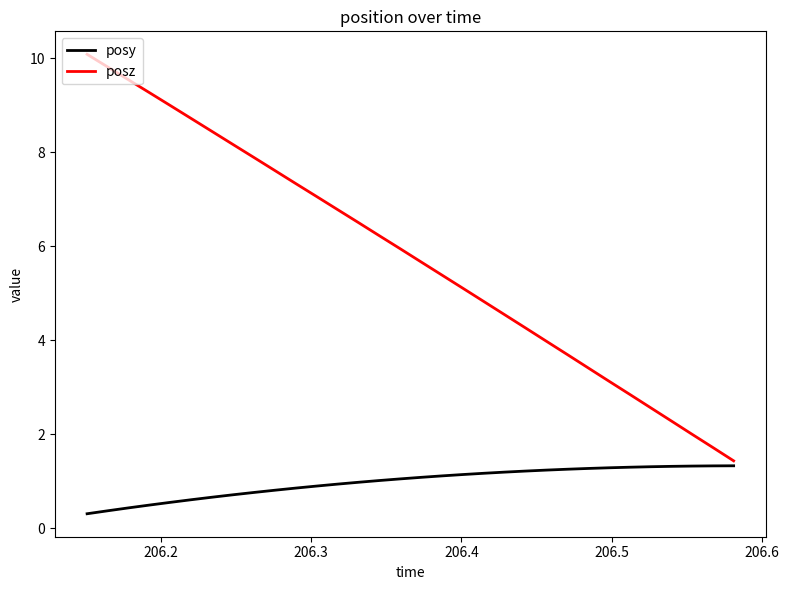

What is the maximum value shown in the chart?

10.1